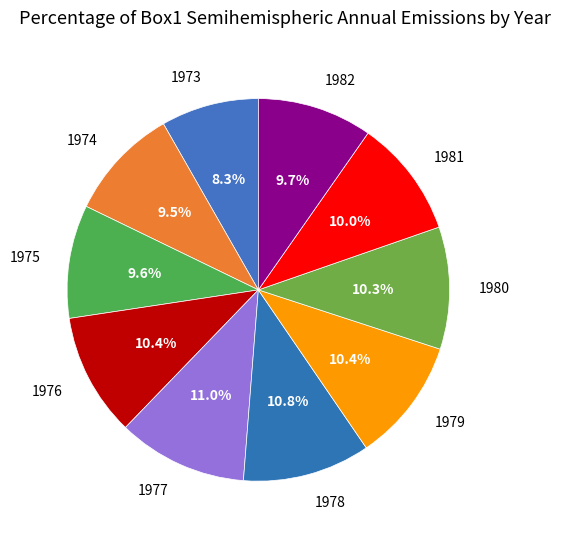

Does any single category account for the majority?

No